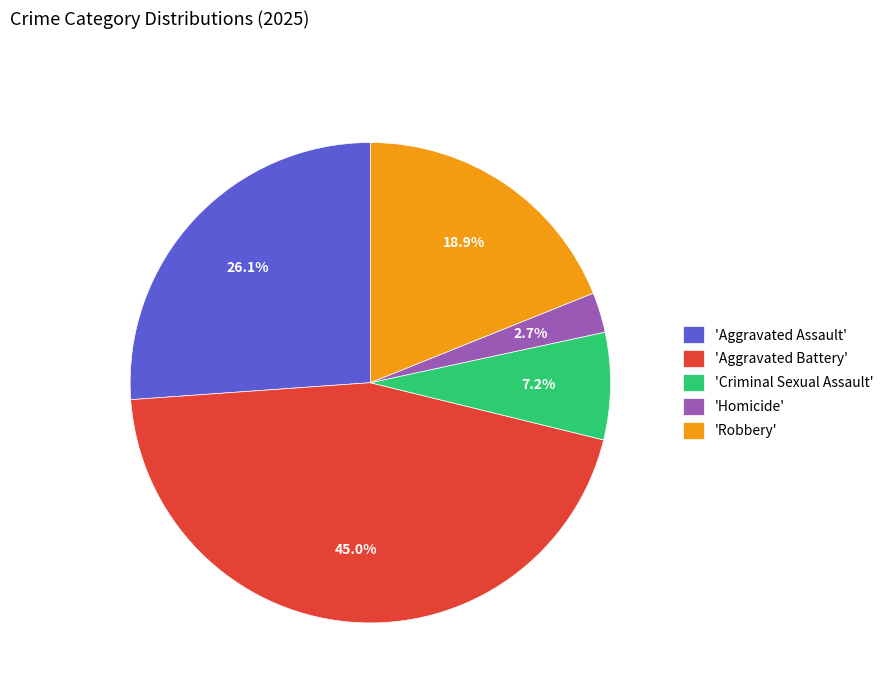

Is there any slice that represents more than half of the pie?

No